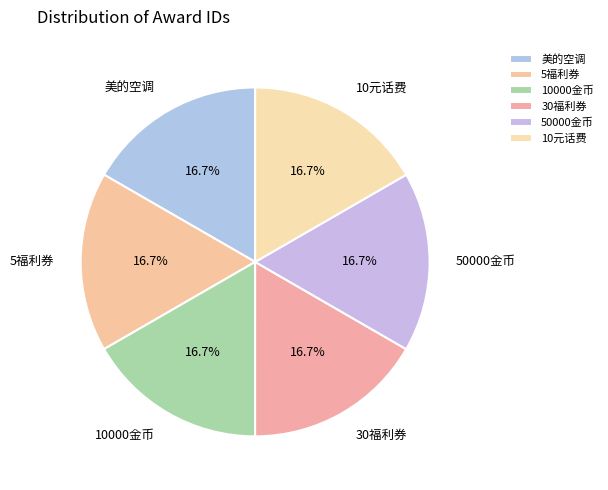

Approximately how many times larger is the value at 10元话费 compared to 30福利券?

1.0